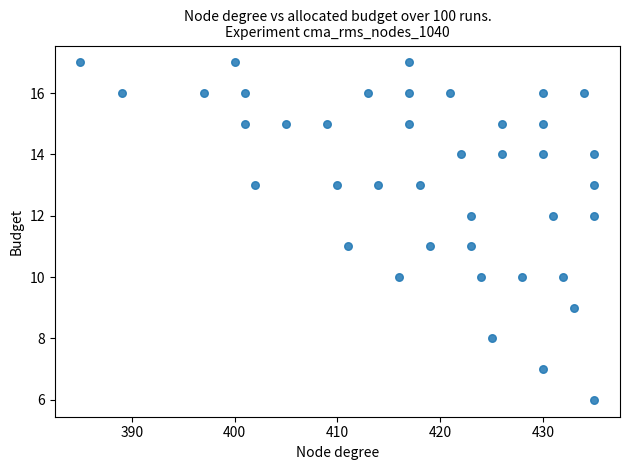

What is the range of X values (max minus min)?

50